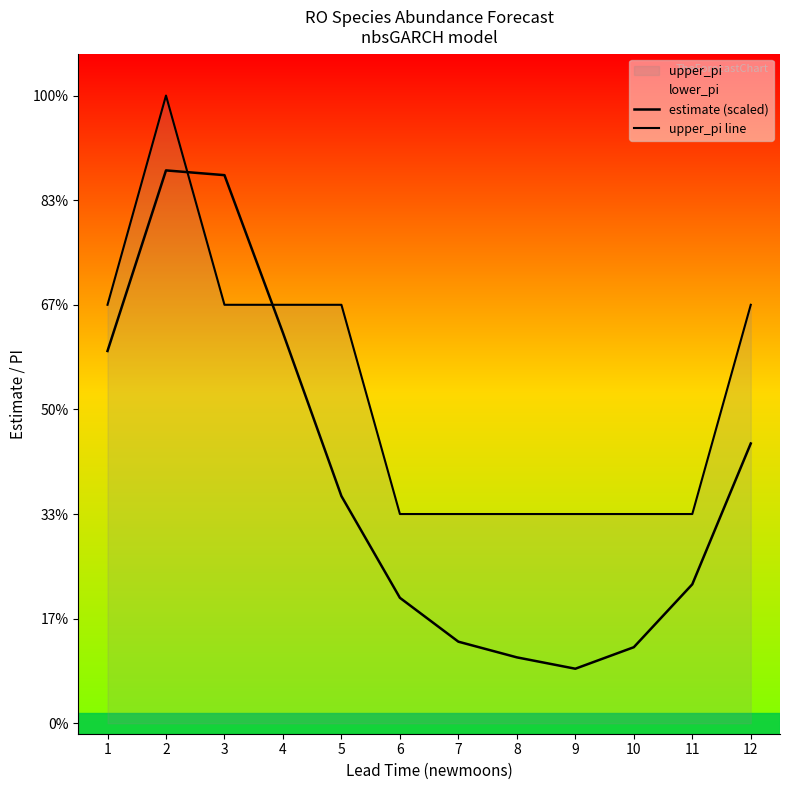

At which category is the sum across all series the highest?

2